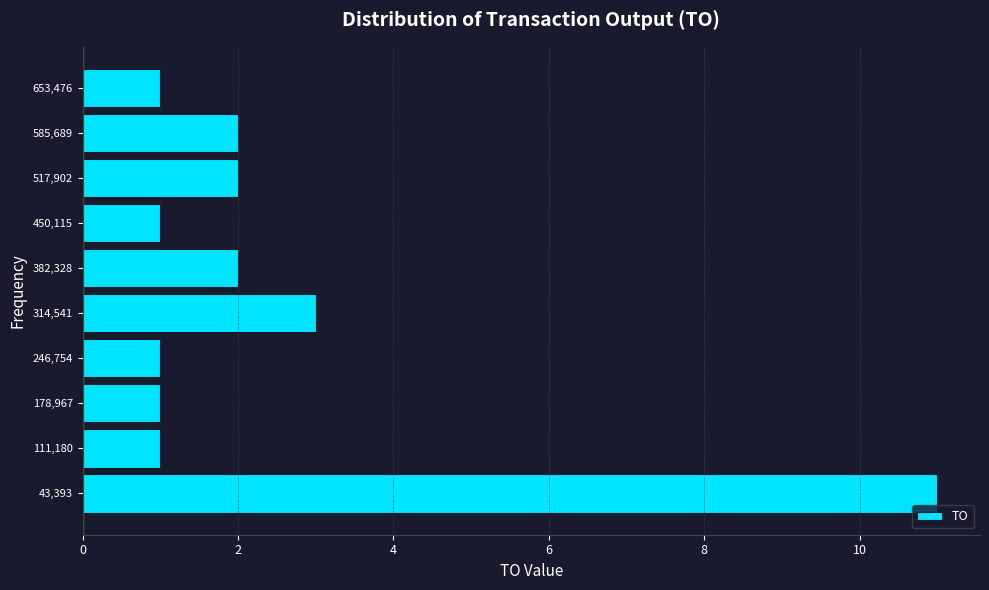

Reading bottom to top, list every bar in this chart as the range it spans on the y-axis followed by its length. Neither the bar edges nor the lengths are printed on the chart, so give them approximately, as read against the axes.

10000 to 80000: 11
80000 to 150000: 1
150000 to 210000: 1
210000 to 280000: 1
280000 to 350000: 3
350000 to 420000: 2
420000 to 480000: 1
480000 to 550000: 2
550000 to 620000: 2
620000 to 690000: 1